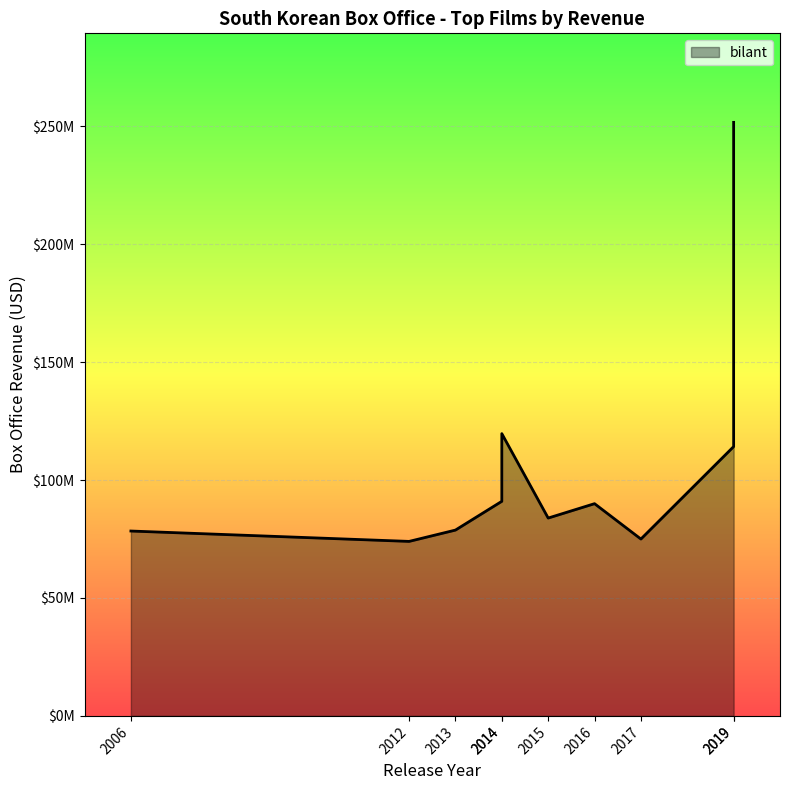

True or false: the data shows 119700000 at 2014.

True